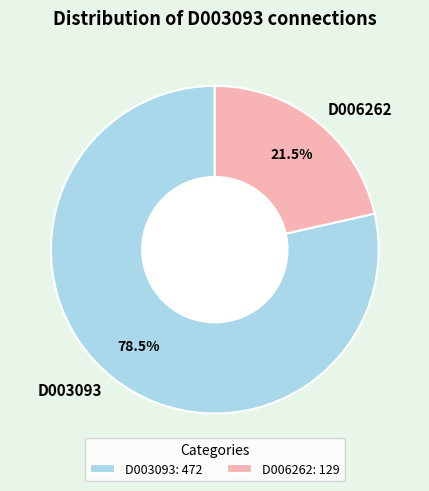

To the nearest percent, what is the average slice percentage?

50%